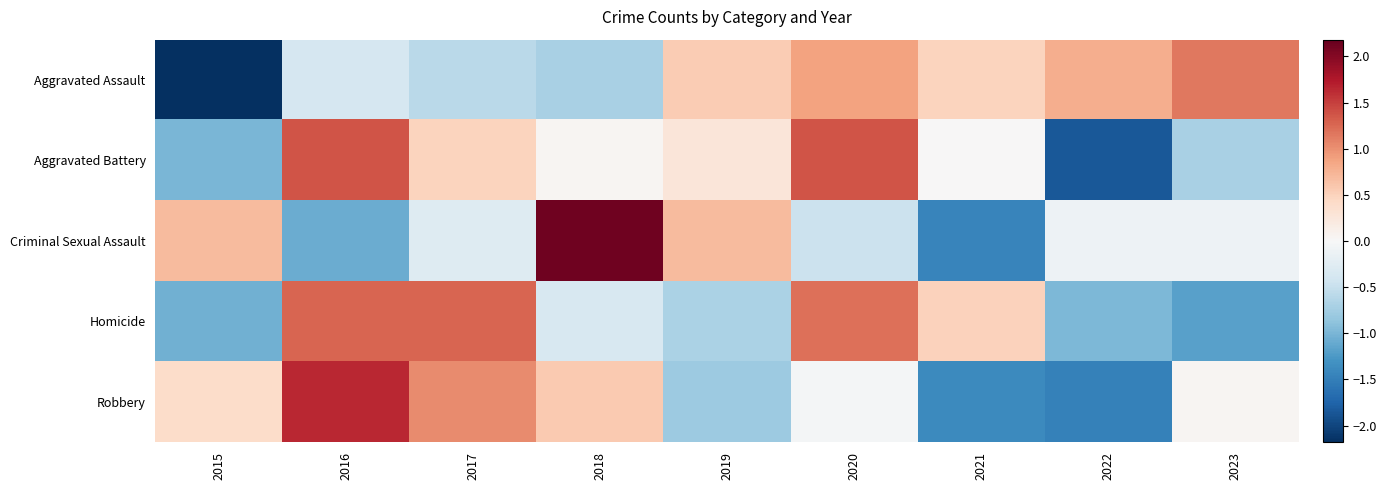

At how many categories does at least one series exceed 0?

9